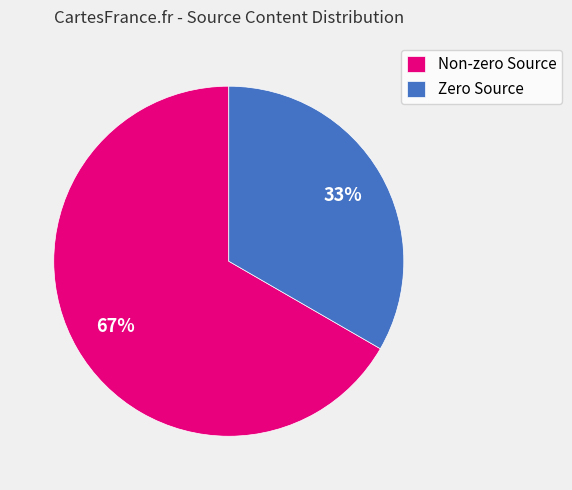

What is the smallest slice in the pie chart?

Zero Source